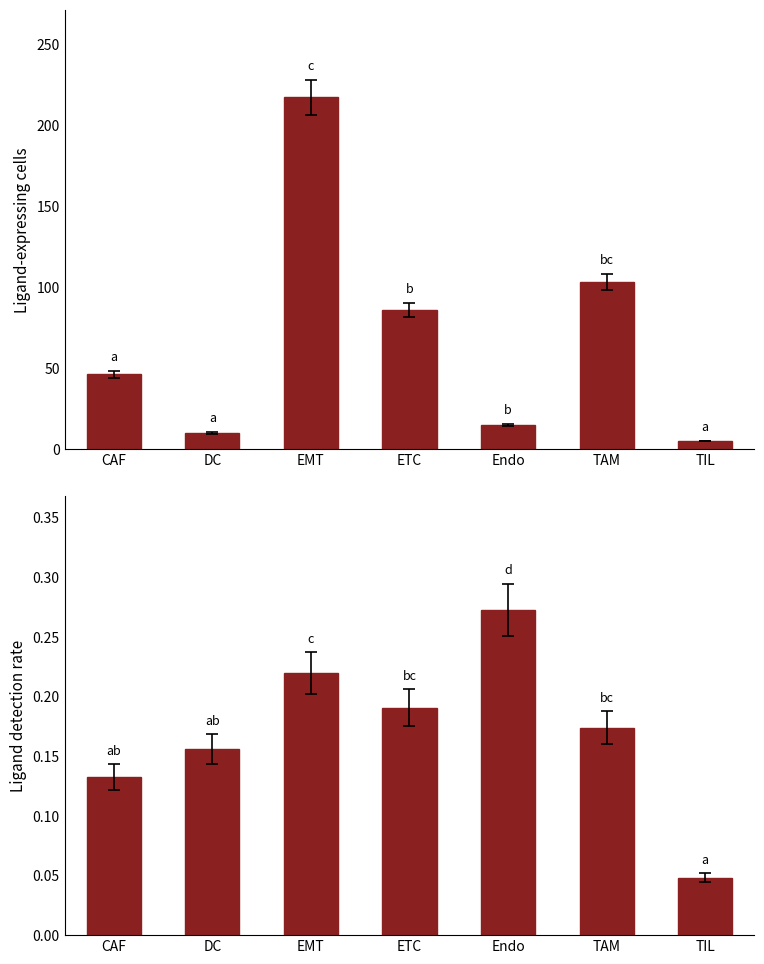

Reading right to left, extract all data points from this chart.

Ligand-expressing cells: 5.0	103.0	15.0	86.0	217.0	10.0	46.0
Ligand detection rate: 0.0	0.2	0.3	0.2	0.2	0.2	0.1